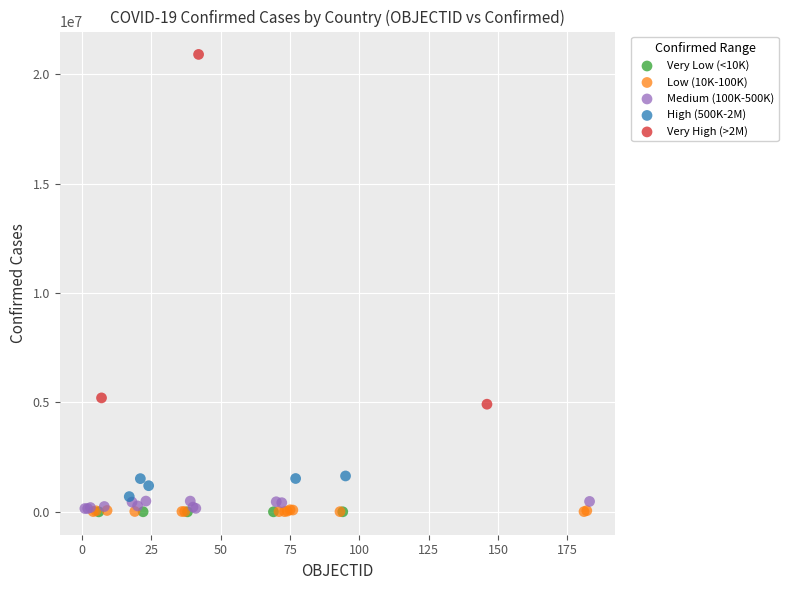

Which series reaches the maximum Y coordinate?

Very High (>2M)